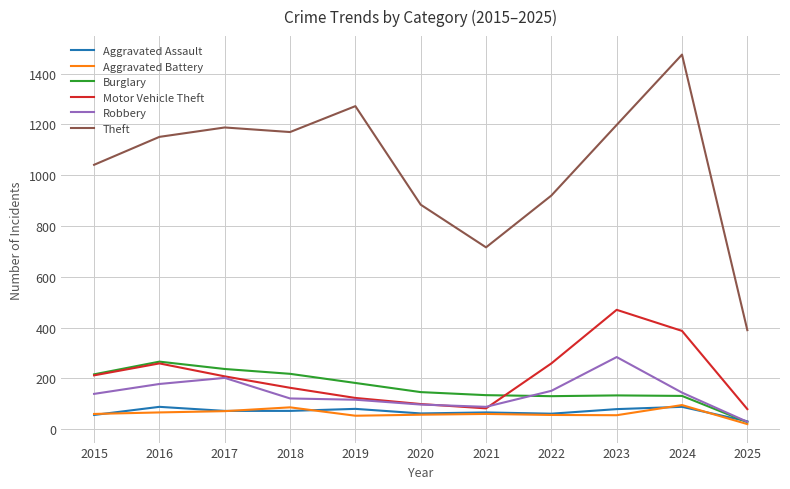

What is the sum of all Motor Vehicle Theft values?

2341